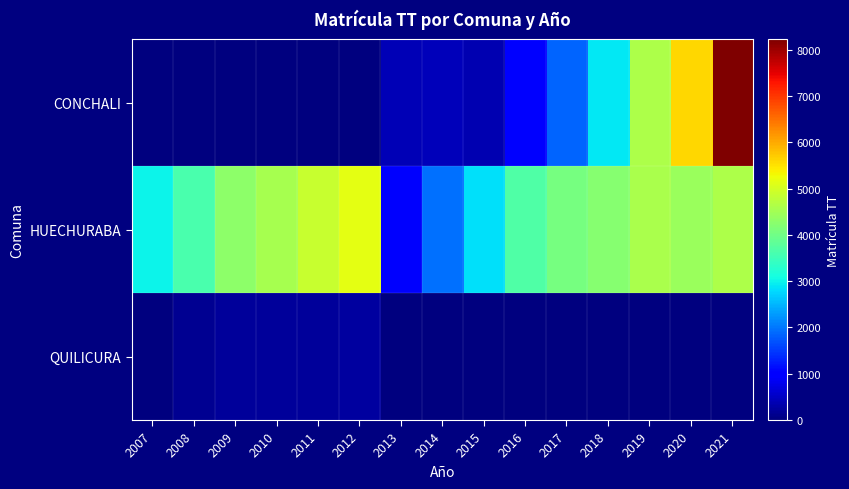

Which series has the largest range (max minus min)?

CONCHALI